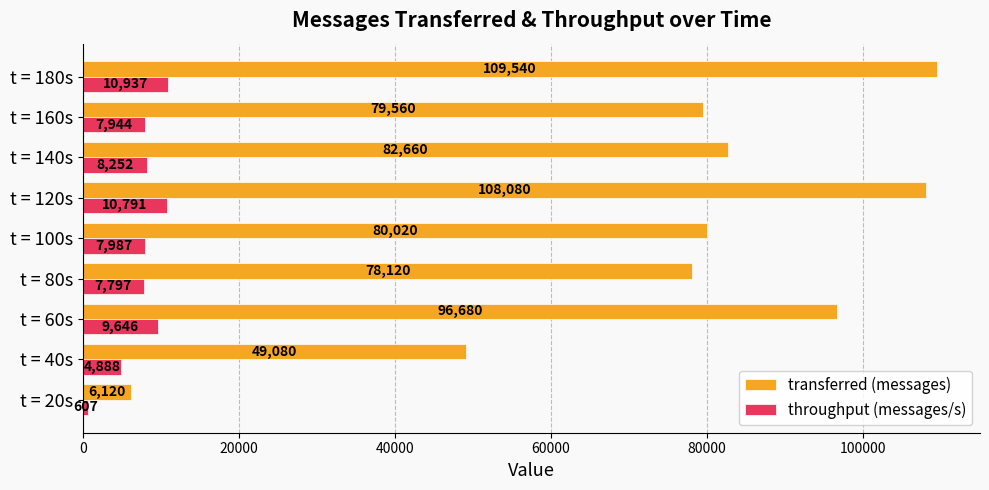

List the labels in order of throughput (messages/s) value, largest first.

t = 180s, t = 120s, t = 60s, t = 140s, t = 100s, t = 160s, t = 80s, t = 40s, t = 20s